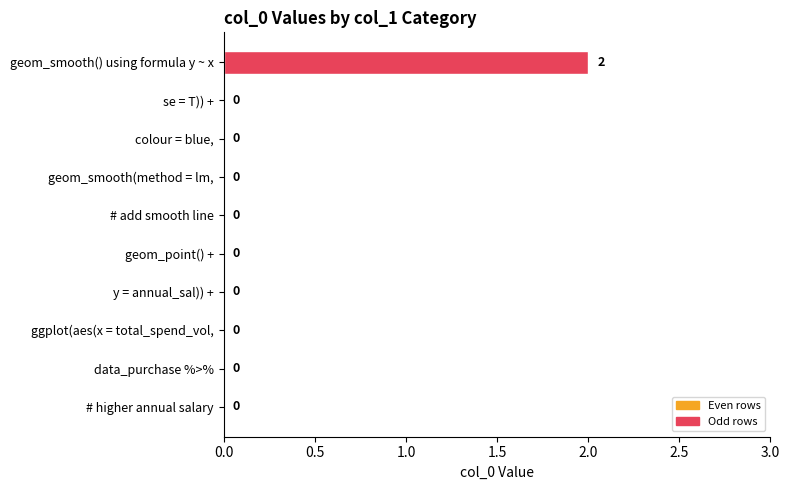

How many values are between 0 and 1?

9